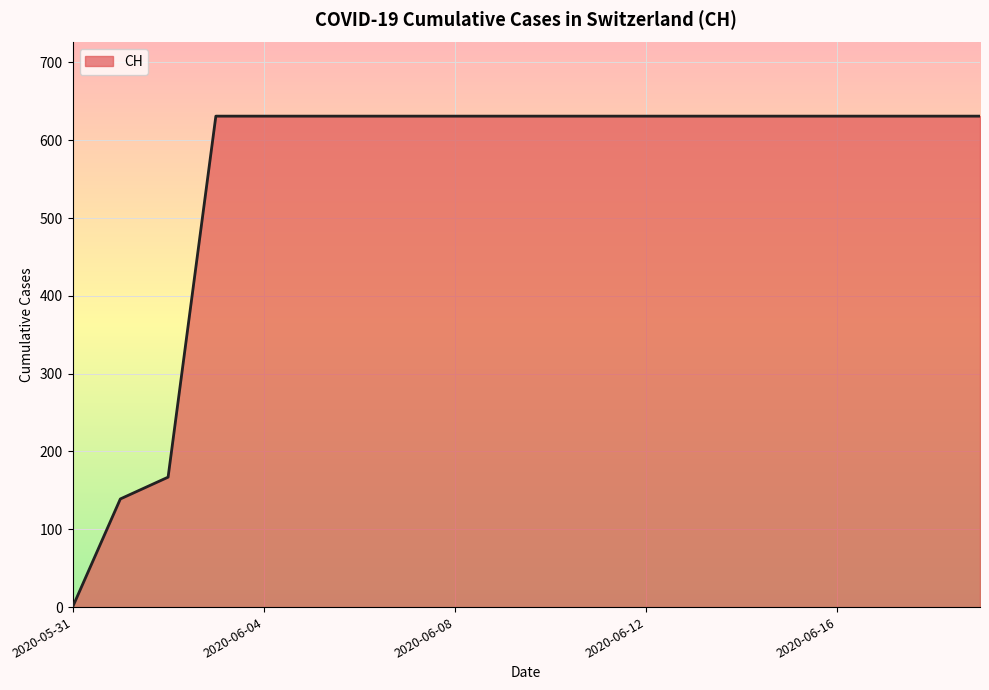

What is the maximum value shown in the chart?

631